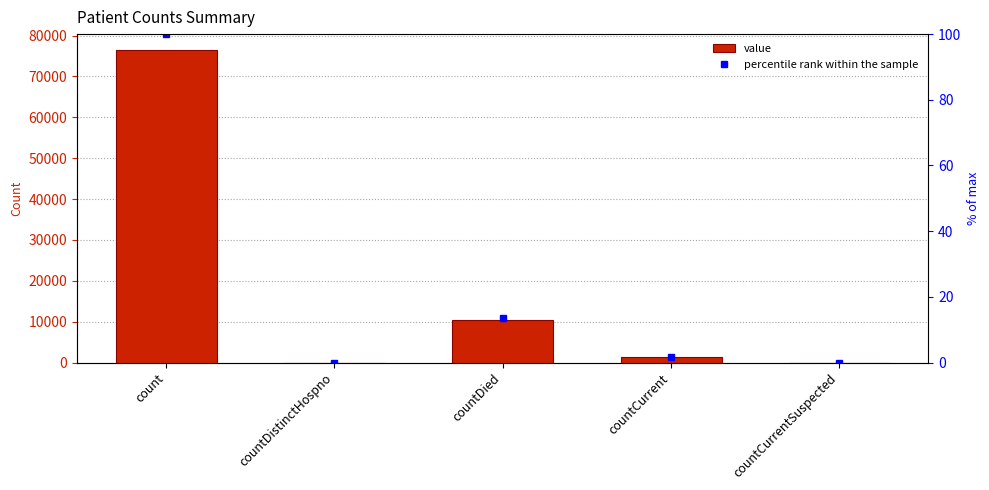

Rank the series at countCurrent from lowest to highest value.

percentile rank within the sample, value